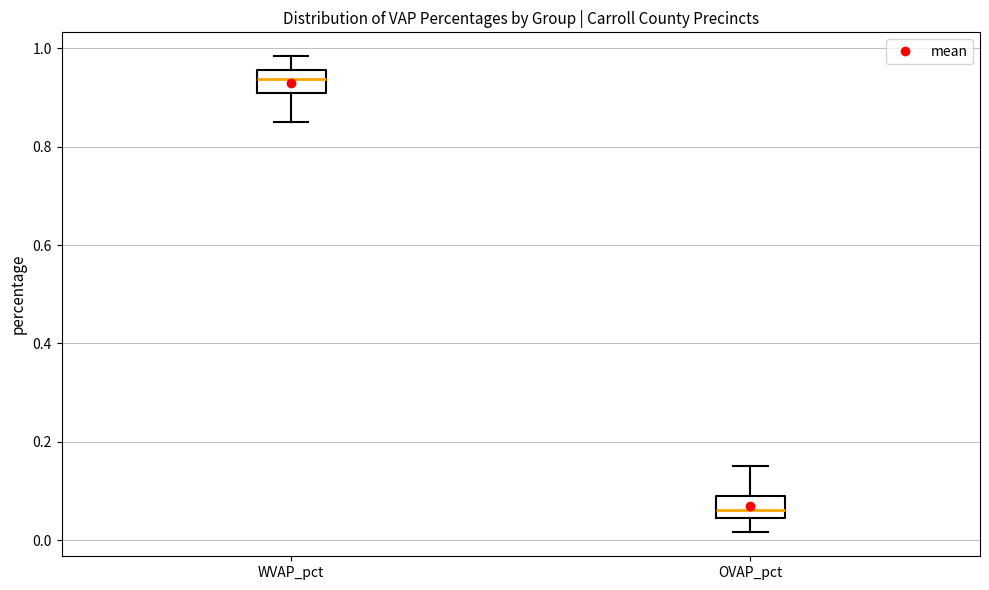

Which box's median line is the lowest?

OVAP_pct